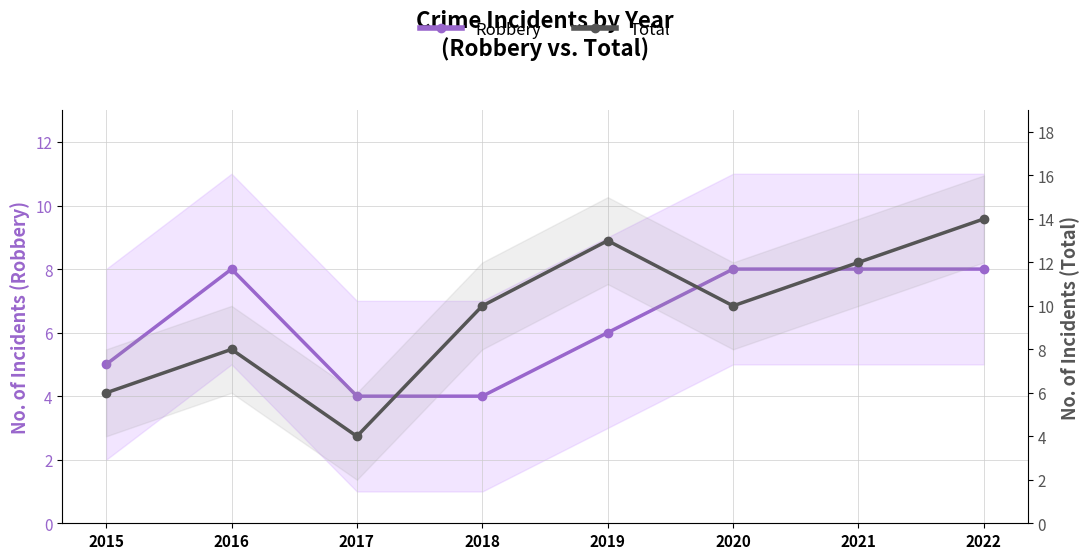

Which category has the lowest value in the Robbery series?

2017